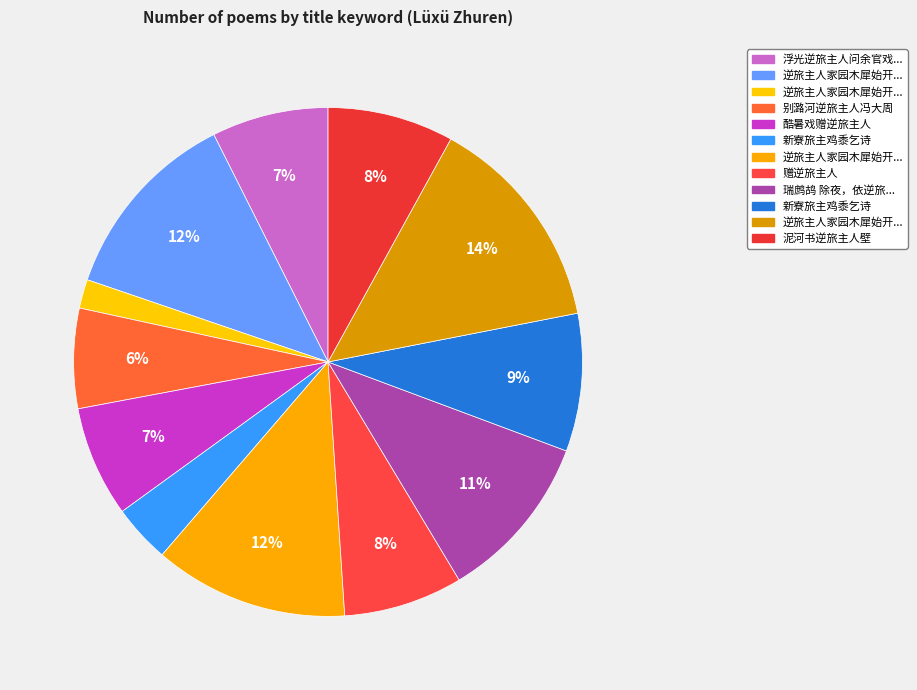

How many slices are in this pie chart?

12